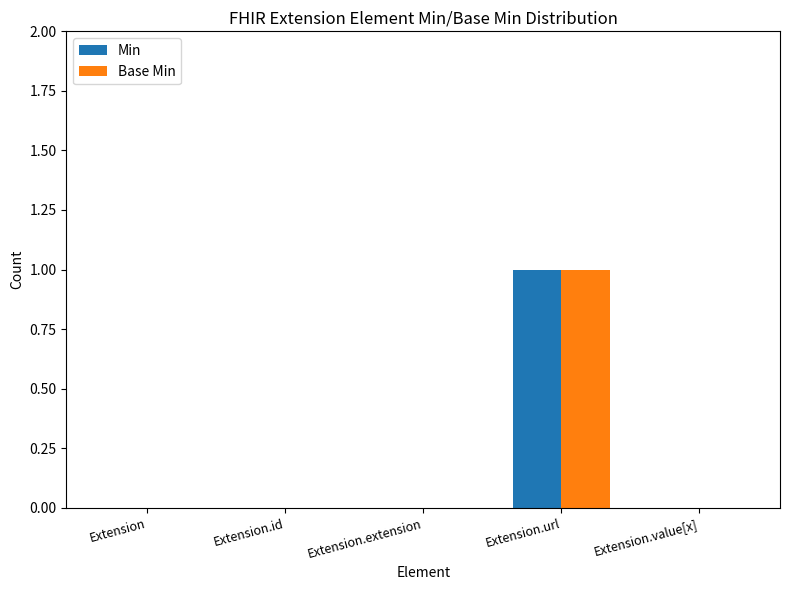

At which category is the sum across all series the highest?

Extension.url